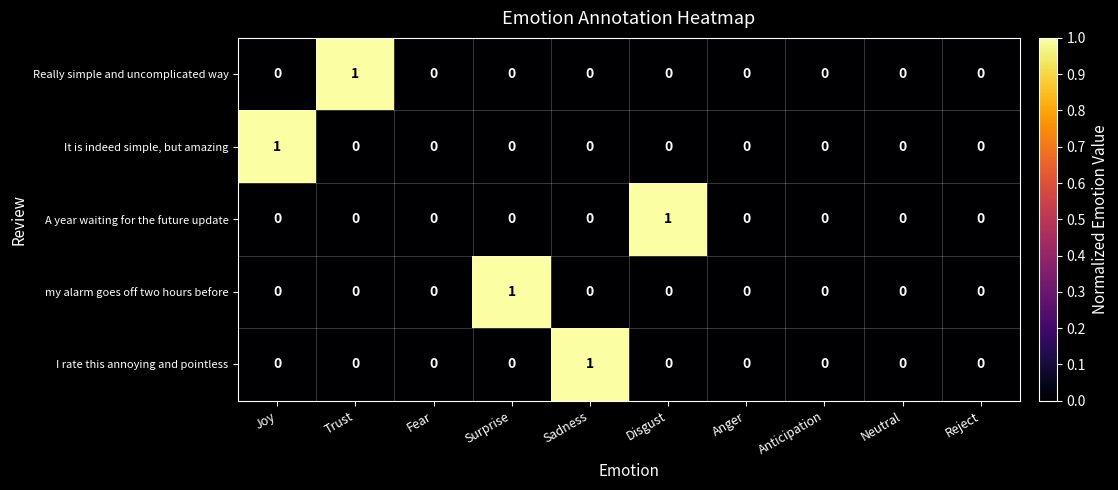

What is the maximum value shown in the chart?

1